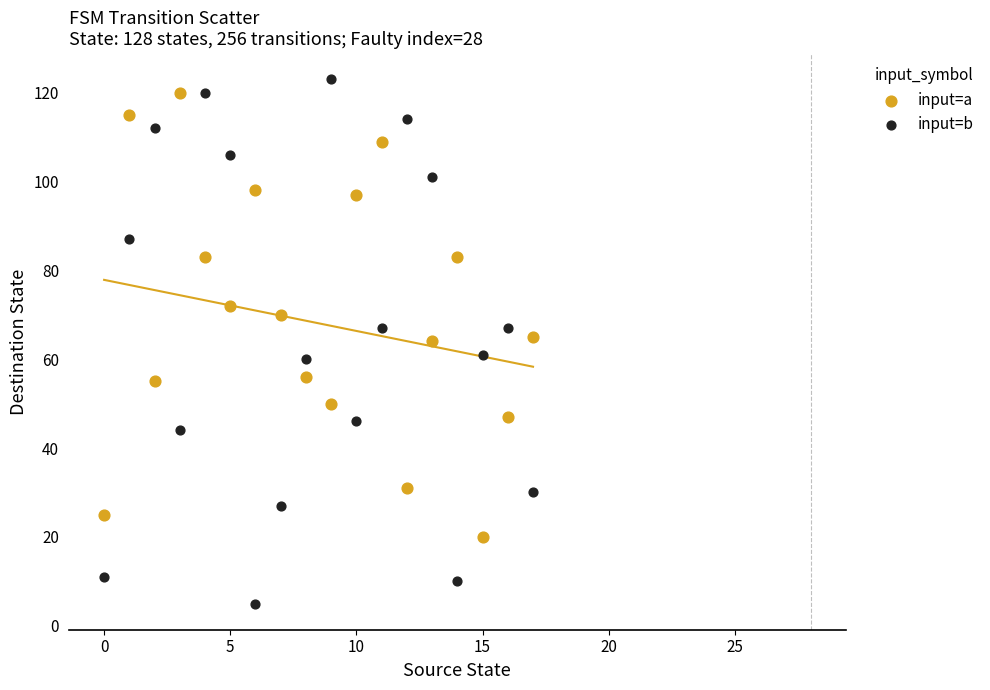

Which series has the largest Y range (max minus min)?

input=b